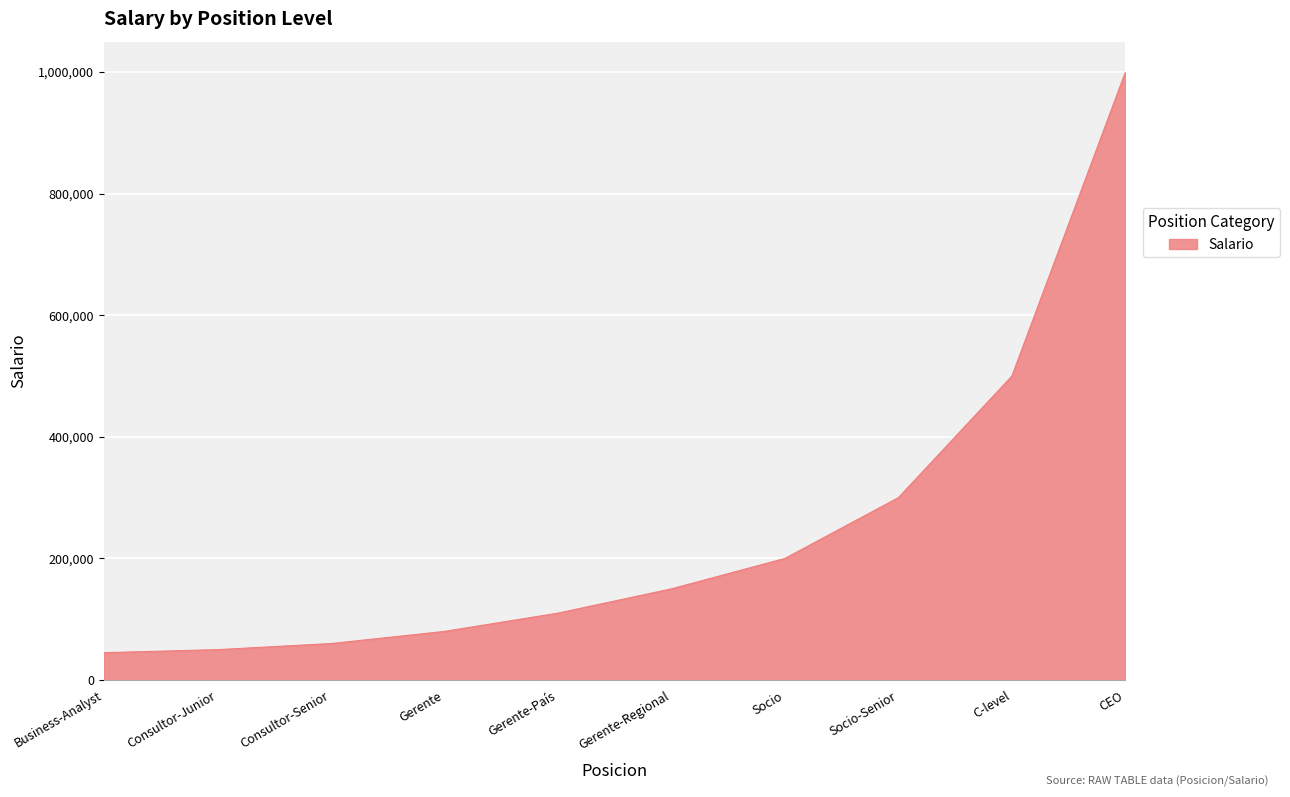

What is the sum of all values?

2495000